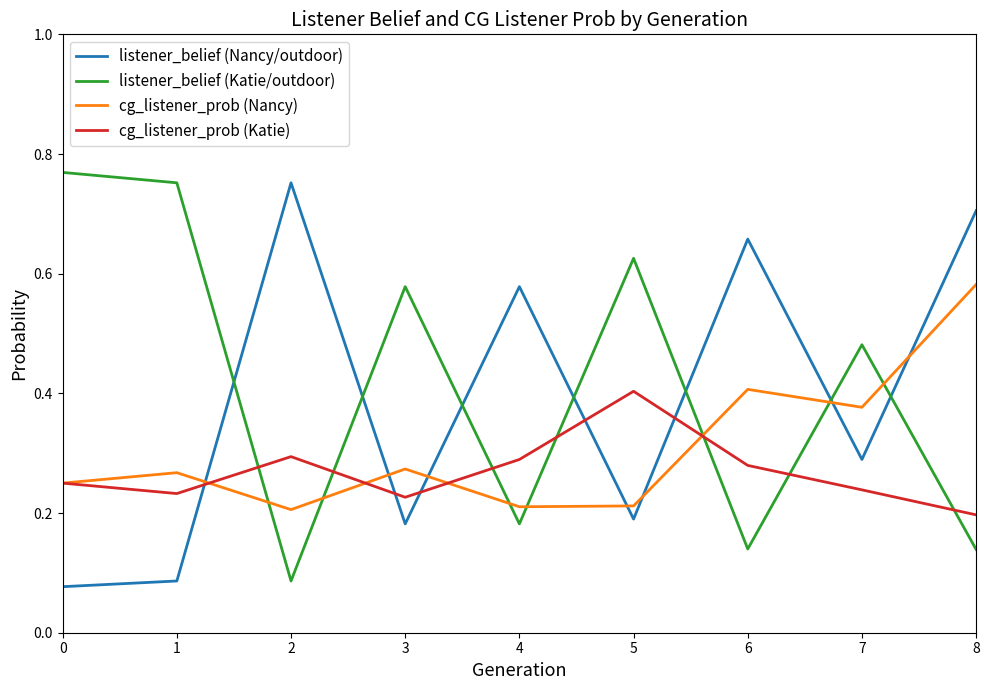

At 1, list the series in order from largest to smallest.

listener_belief (Katie/outdoor), cg_listener_prob (Nancy), cg_listener_prob (Katie), listener_belief (Nancy/outdoor)